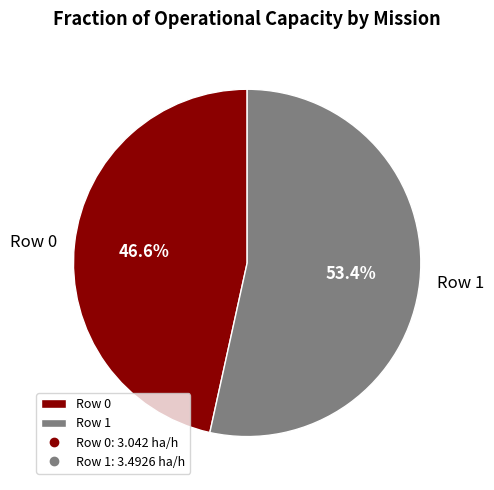

How many segments does this pie chart have?

2